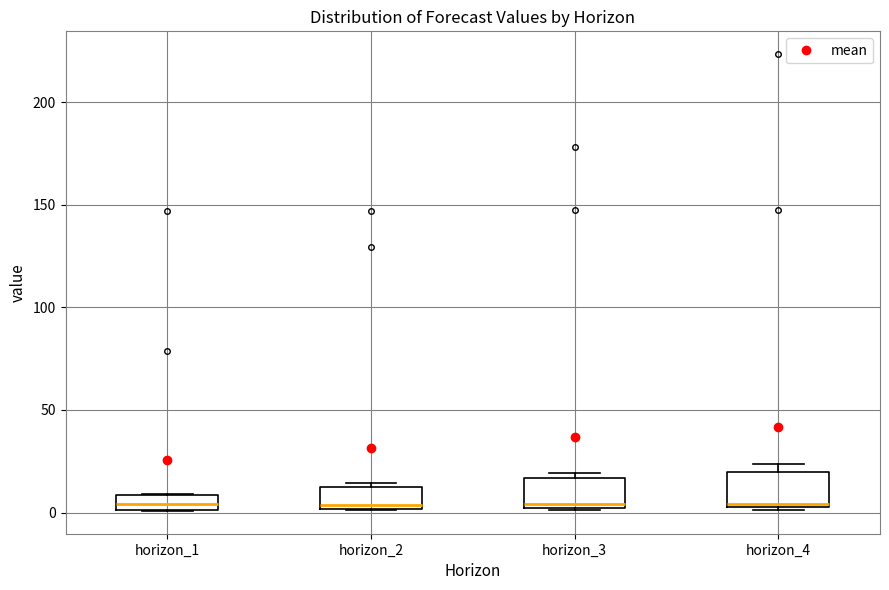

Where is the lower edge of the box for horizon_1 on the y-axis? The values are not printed on the chart, so give them approximately, as read against the axis.

0